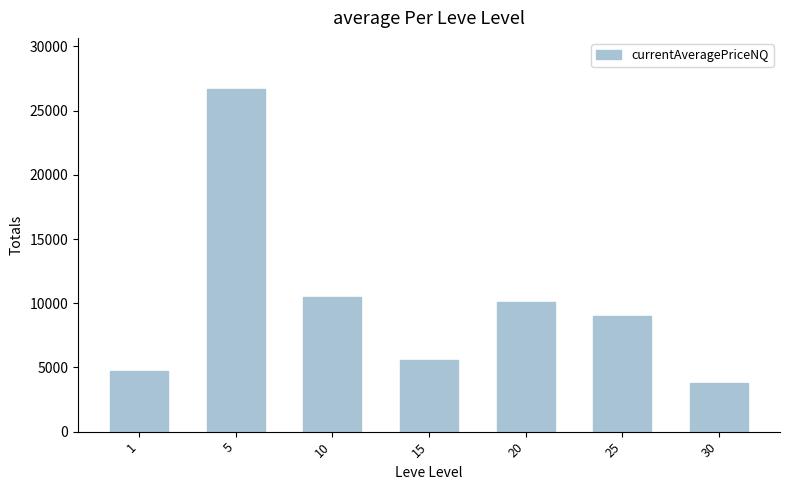

What is the value of the 4th bar from the left?

5600.0